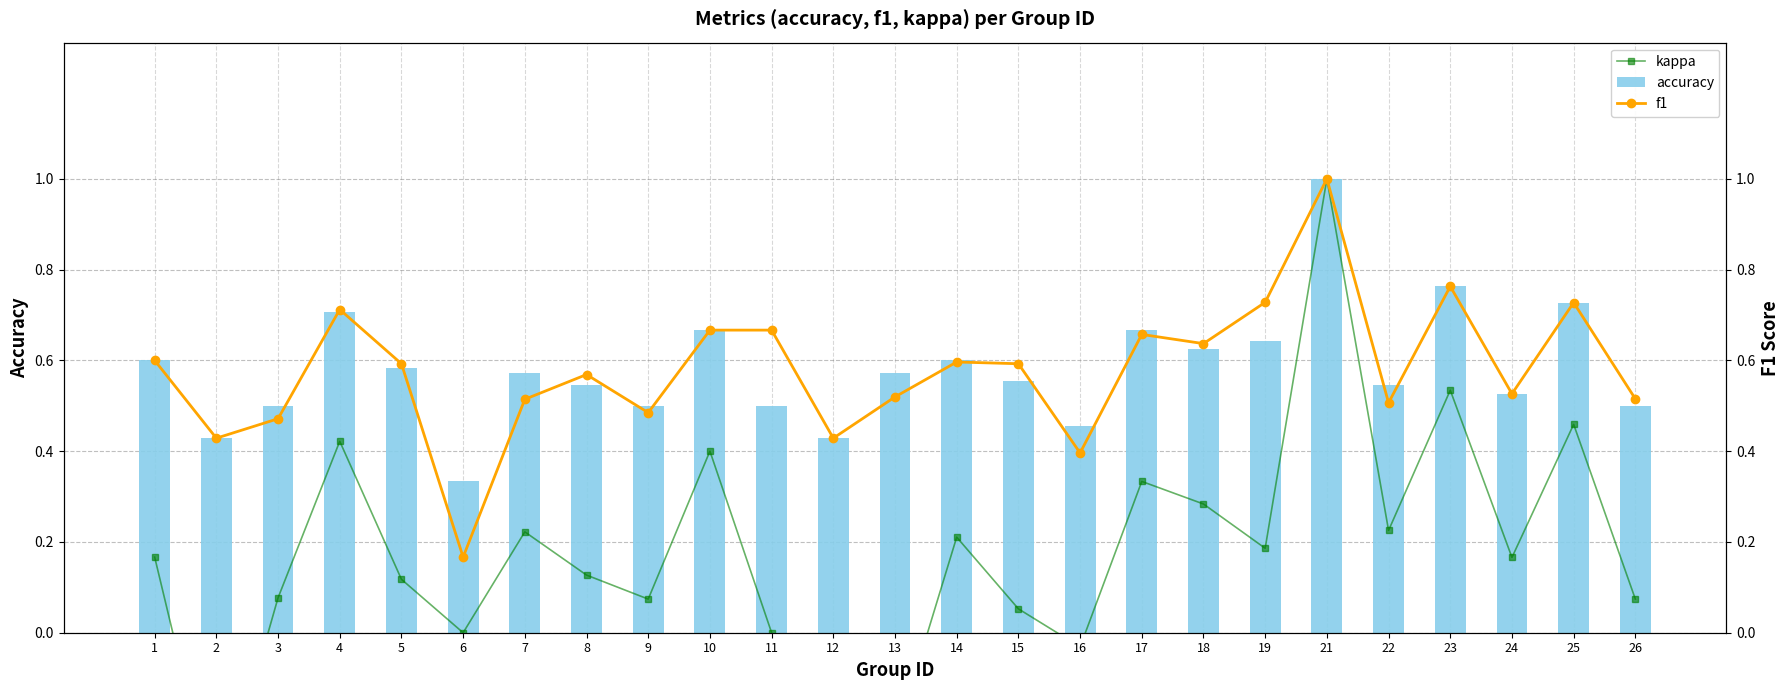

What is the spread (max minus min) of values at 15?

0.5